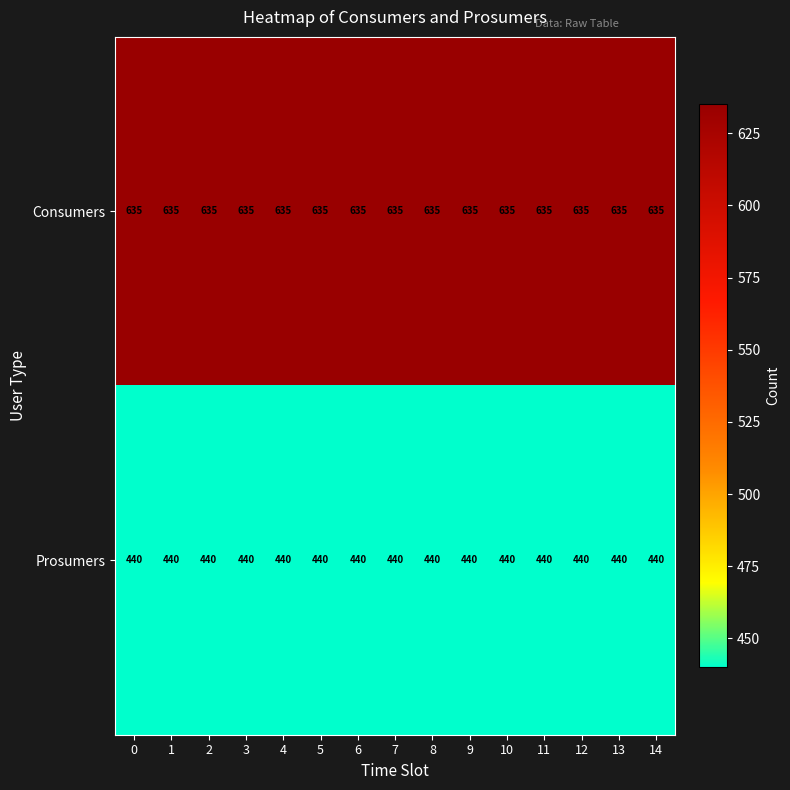

What is the sum of the Consumers values at 9 and 11?

1270